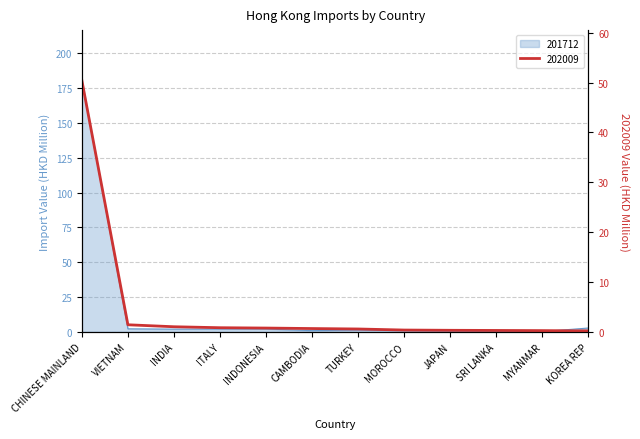

What position from the right is CAMBODIA?

7